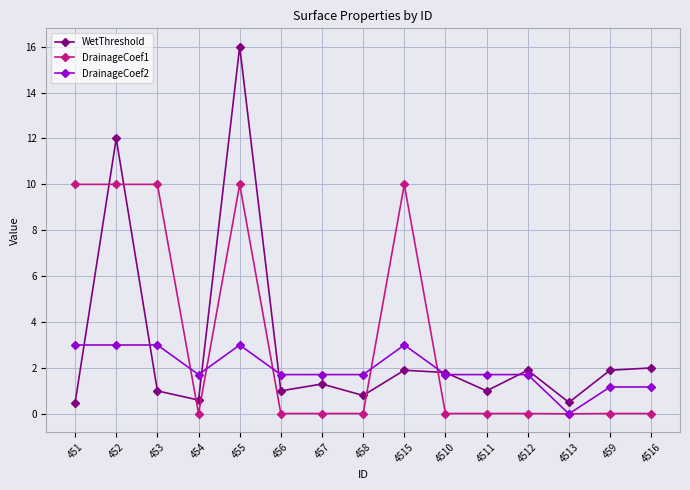

What is the highest value of the WetThreshold series?

16.0